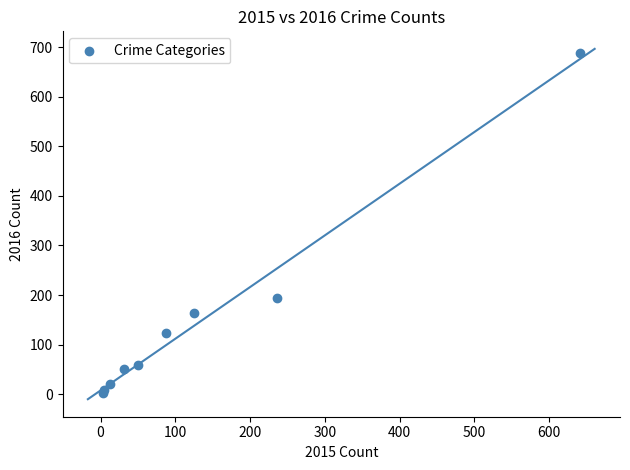

What Y value in the scatter plot is closest to 346?

194